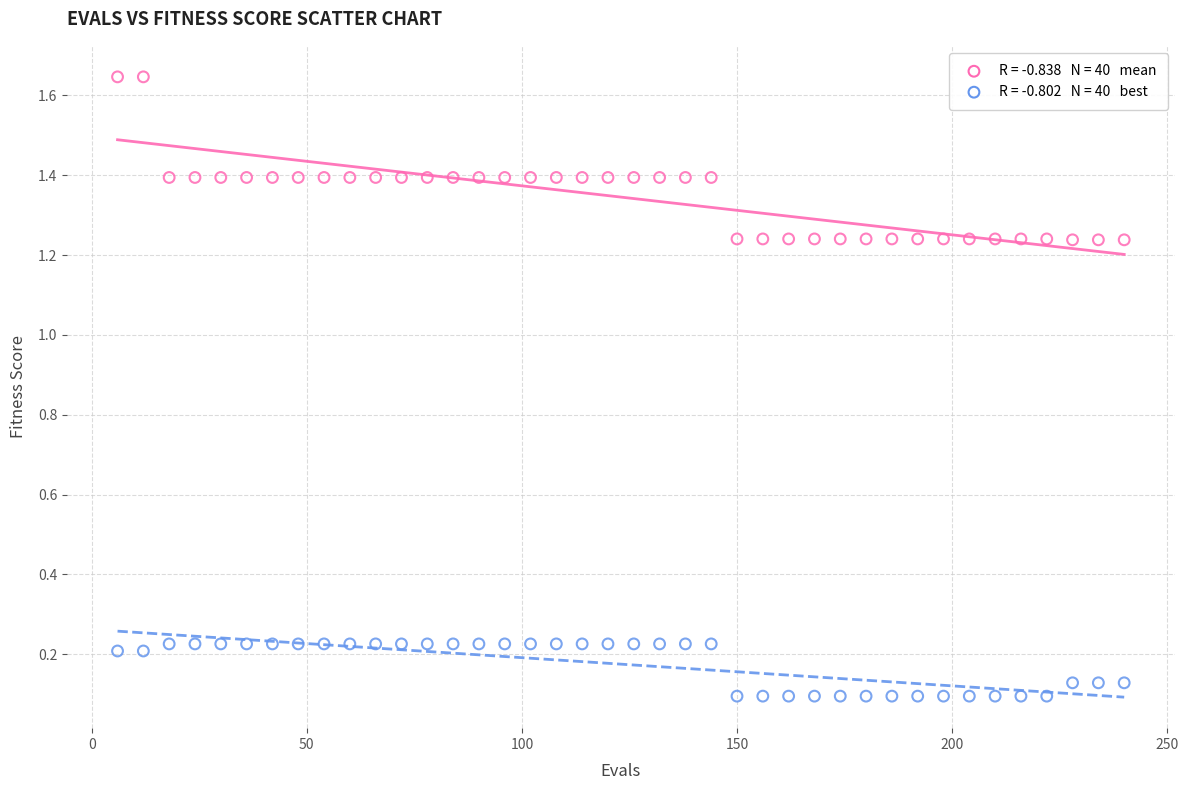

Across all data points, what is the range of X values (max minus min)?

234.0